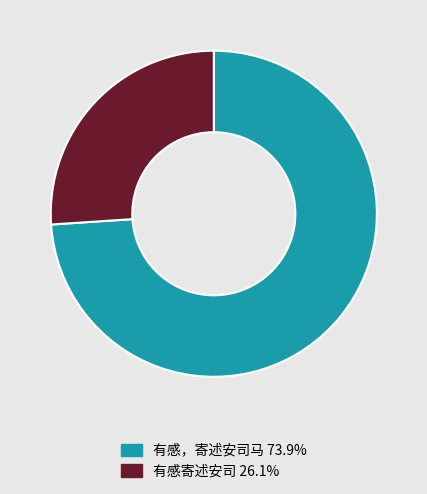

Count the number of slices in the pie.

2